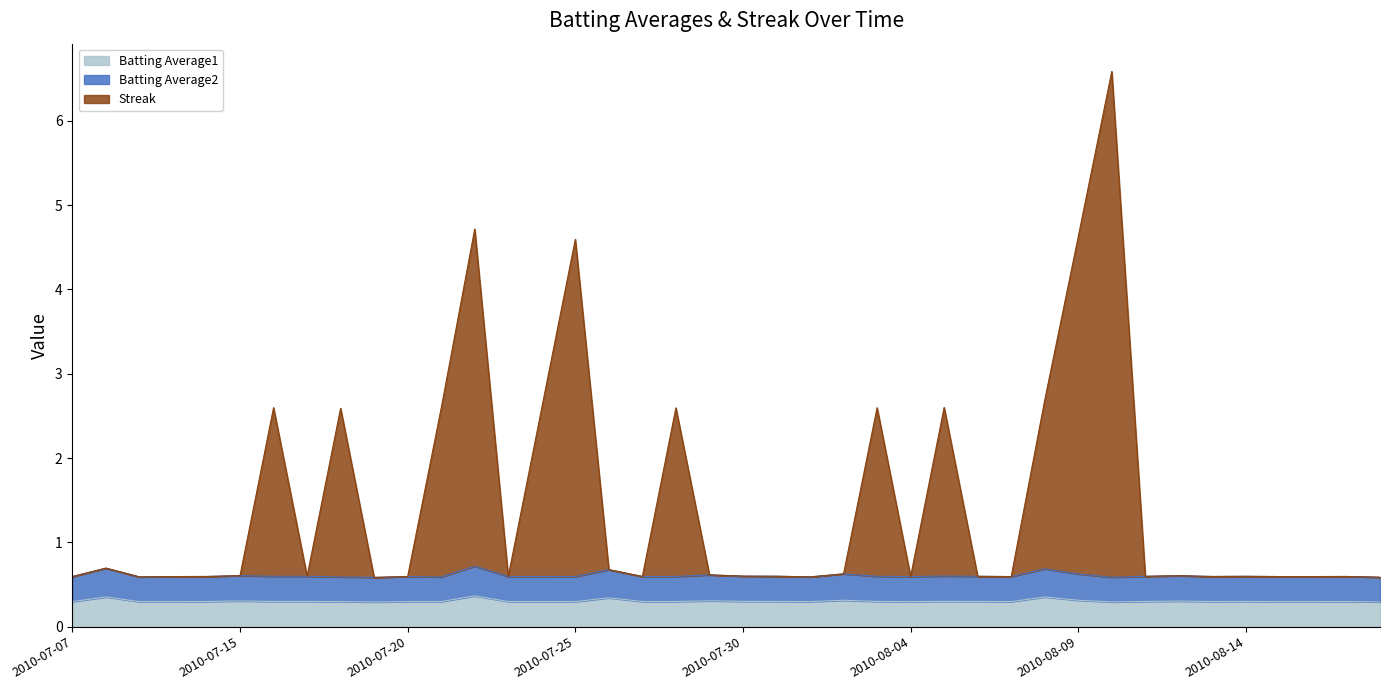

How many data points does each series have?

40